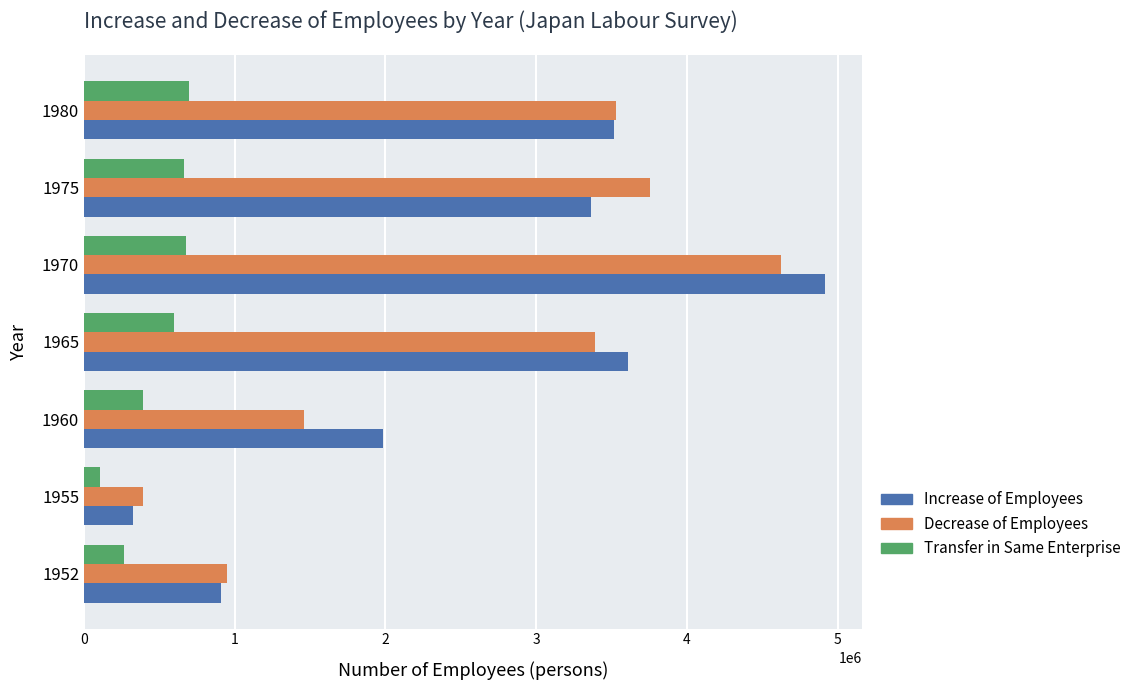

What is the lowest value of the Increase of Employees series?

325576